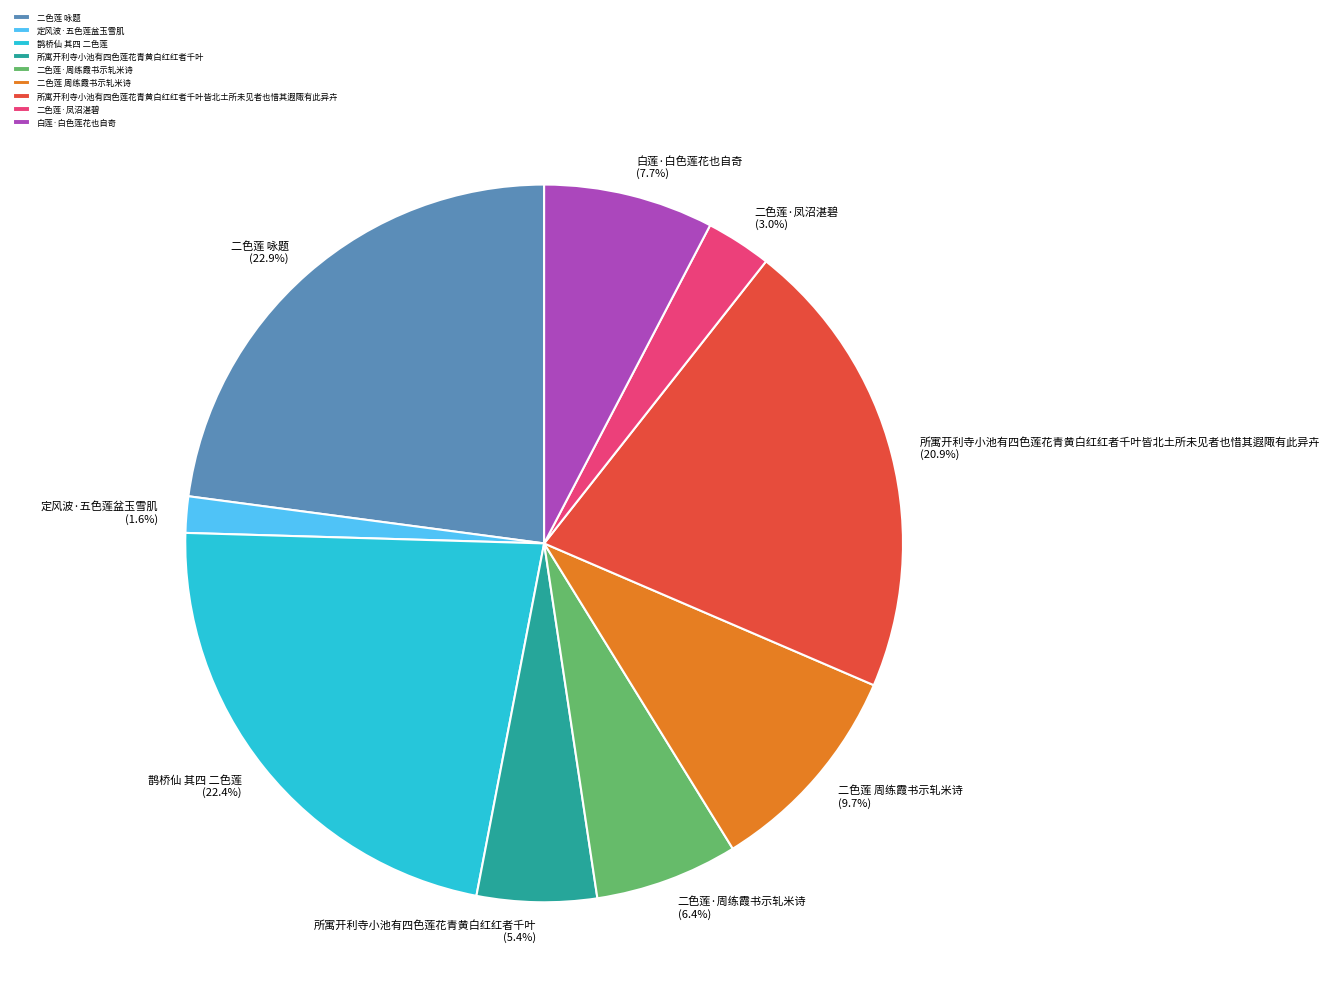

Count the number of slices in the pie.

9